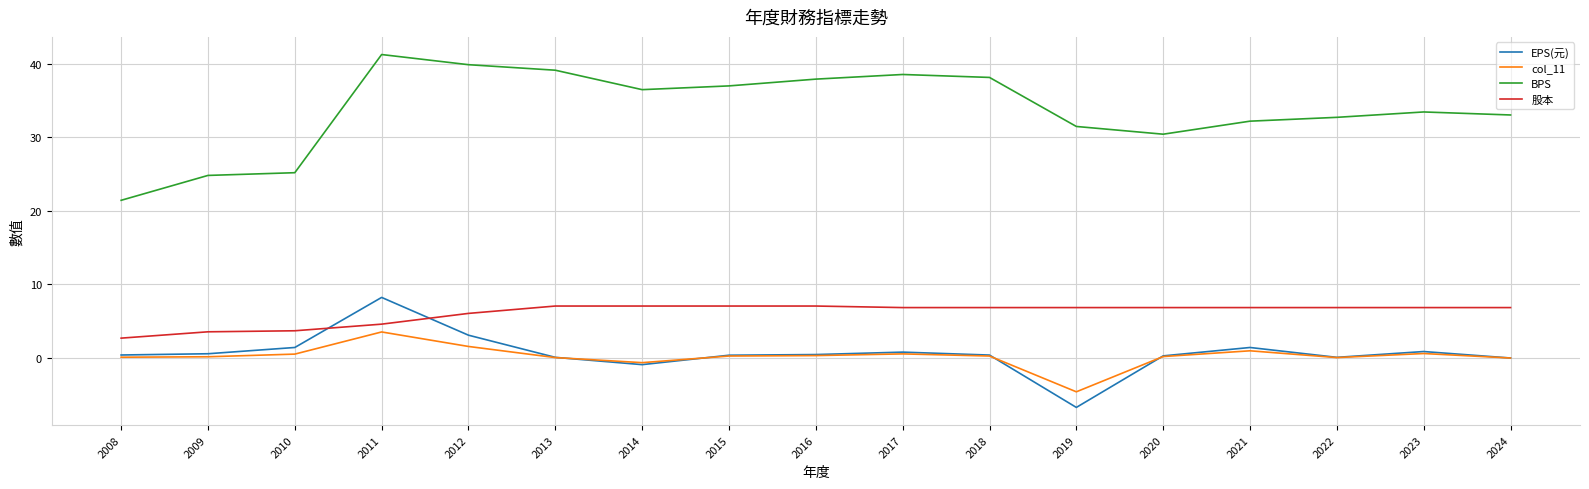

What is the lowest value of the BPS series?

21.4